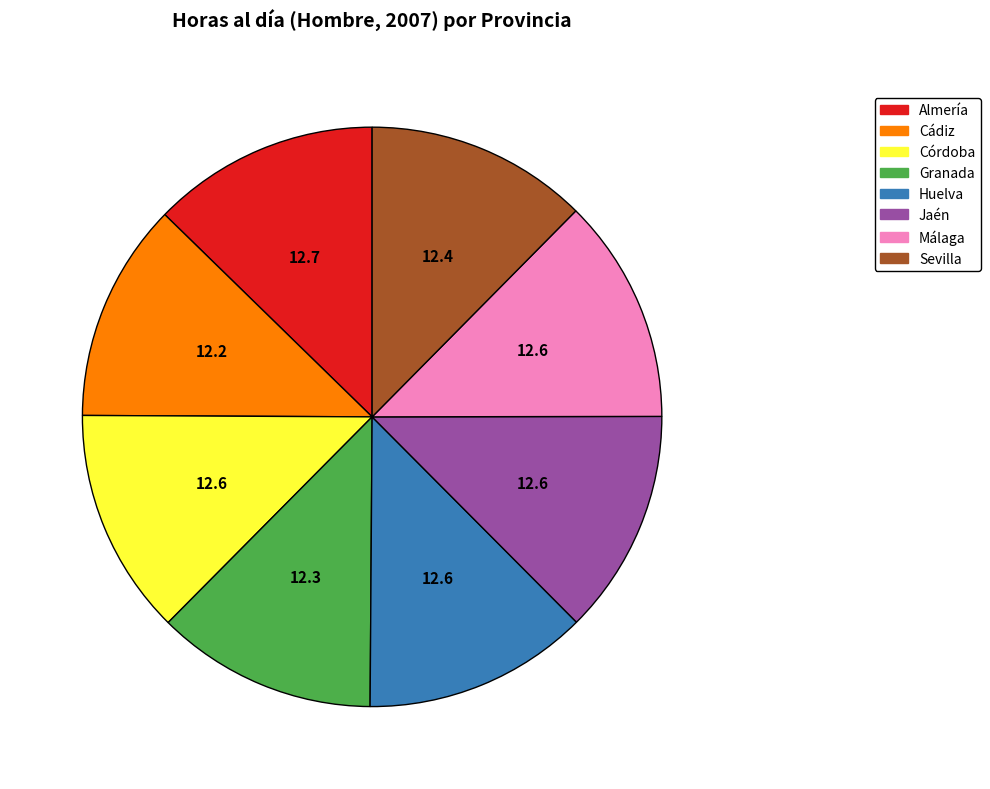

Is the sum of Huelva and Jaén greater than half?

No